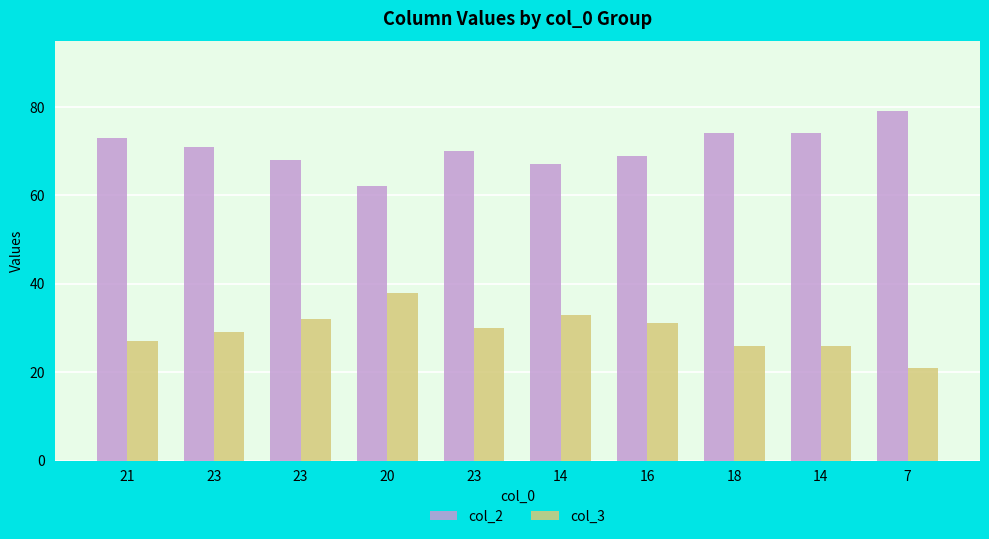

At 23, list the series in order from smallest to largest.

col_3, col_2